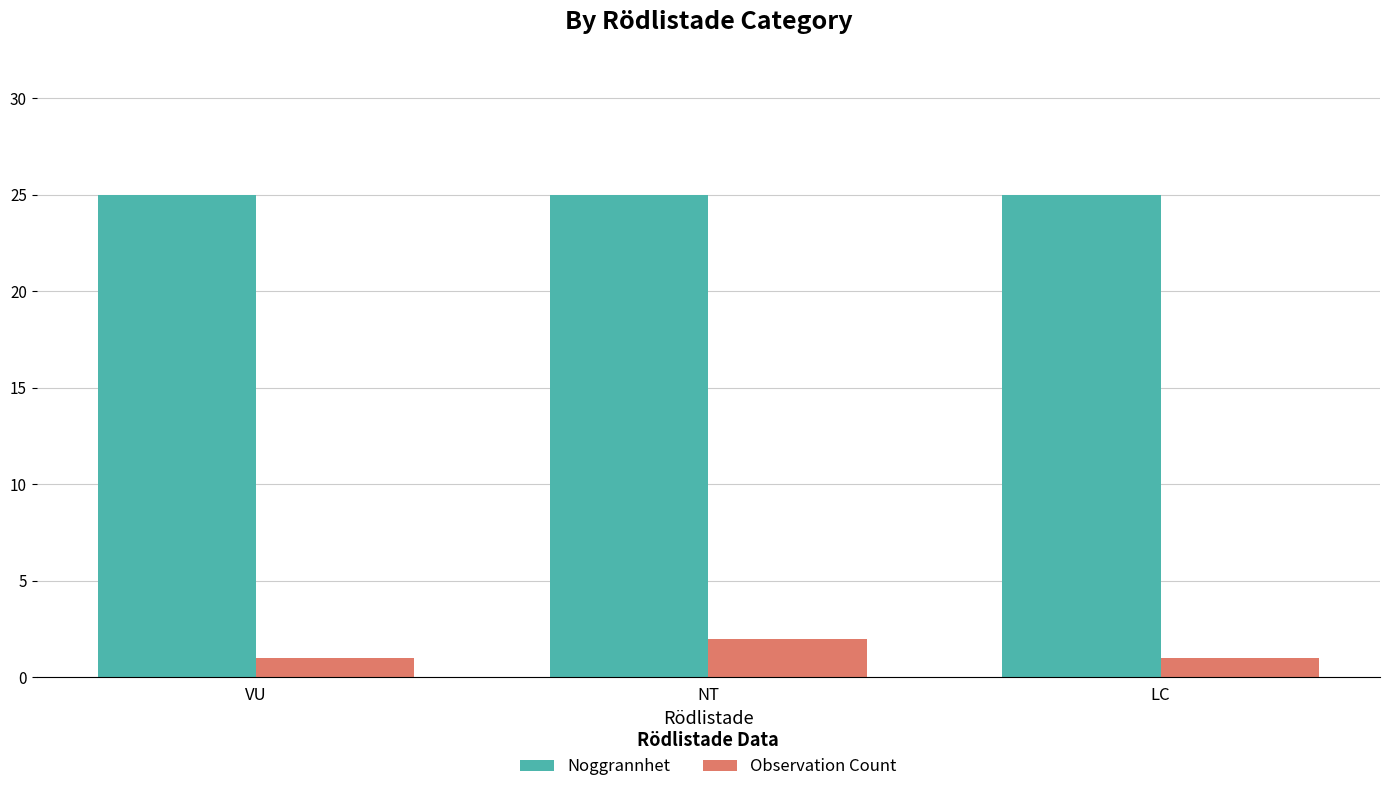

Which series has the largest total across all categories?

Noggrannhet